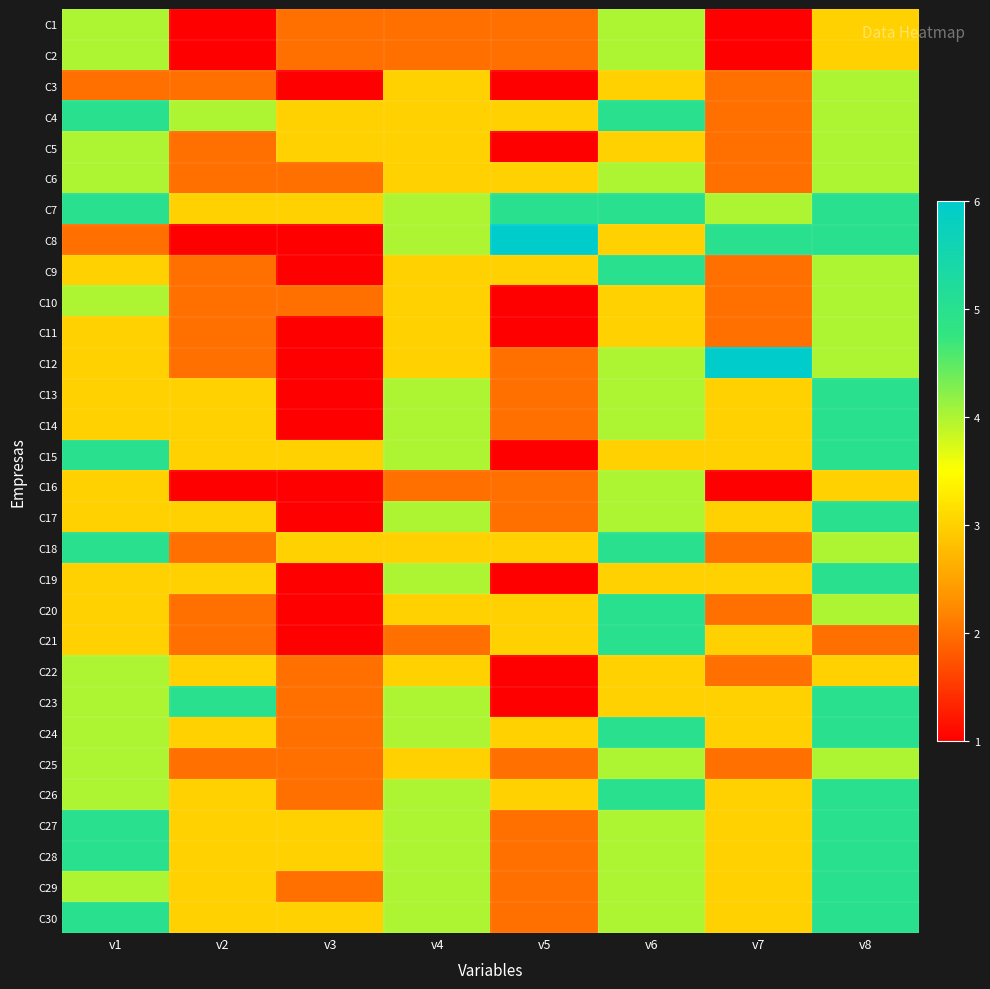

Reading left to right, transcribe all the data shown in this chart.

C1: v1=4	v2=1	v3=2	v4=2	v5=2	v6=4	v7=1	v8=3
C2: v1=4	v2=1	v3=2	v4=2	v5=2	v6=4	v7=1	v8=3
C3: v1=2	v2=2	v3=1	v4=3	v5=1	v6=3	v7=2	v8=4
C4: v1=5	v2=4	v3=3	v4=3	v5=3	v6=5	v7=2	v8=4
C5: v1=4	v2=2	v3=3	v4=3	v5=1	v6=3	v7=2	v8=4
C6: v1=4	v2=2	v3=2	v4=3	v5=3	v6=4	v7=2	v8=4
C7: v1=5	v2=3	v3=3	v4=4	v5=5	v6=5	v7=4	v8=5
C8: v1=2	v2=1	v3=1	v4=4	v5=6	v6=3	v7=5	v8=5
C9: v1=3	v2=2	v3=1	v4=3	v5=3	v6=5	v7=2	v8=4
C10: v1=4	v2=2	v3=2	v4=3	v5=1	v6=3	v7=2	v8=4
C11: v1=3	v2=2	v3=1	v4=3	v5=1	v6=3	v7=2	v8=4
C12: v1=3	v2=2	v3=1	v4=3	v5=2	v6=4	v7=6	v8=4
C13: v1=3	v2=3	v3=1	v4=4	v5=2	v6=4	v7=3	v8=5
C14: v1=3	v2=3	v3=1	v4=4	v5=2	v6=4	v7=3	v8=5
C15: v1=5	v2=3	v3=3	v4=4	v5=1	v6=3	v7=3	v8=5
C16: v1=3	v2=1	v3=1	v4=2	v5=2	v6=4	v7=1	v8=3
C17: v1=3	v2=3	v3=1	v4=4	v5=2	v6=4	v7=3	v8=5
C18: v1=5	v2=2	v3=3	v4=3	v5=3	v6=5	v7=2	v8=4
C19: v1=3	v2=3	v3=1	v4=4	v5=1	v6=3	v7=3	v8=5
C20: v1=3	v2=2	v3=1	v4=3	v5=3	v6=5	v7=2	v8=4
C21: v1=3	v2=2	v3=1	v4=2	v5=3	v6=5	v7=3	v8=2
C22: v1=4	v2=3	v3=2	v4=3	v5=1	v6=3	v7=2	v8=3
C23: v1=4	v2=5	v3=2	v4=4	v5=1	v6=3	v7=3	v8=5
C24: v1=4	v2=3	v3=2	v4=4	v5=3	v6=5	v7=3	v8=5
C25: v1=4	v2=2	v3=2	v4=3	v5=2	v6=4	v7=2	v8=4
C26: v1=4	v2=3	v3=2	v4=4	v5=3	v6=5	v7=3	v8=5
C27: v1=5	v2=3	v3=3	v4=4	v5=2	v6=4	v7=3	v8=5
C28: v1=5	v2=3	v3=3	v4=4	v5=2	v6=4	v7=3	v8=5
C29: v1=4	v2=3	v3=2	v4=4	v5=2	v6=4	v7=3	v8=5
C30: v1=5	v2=3	v3=3	v4=4	v5=2	v6=4	v7=3	v8=5